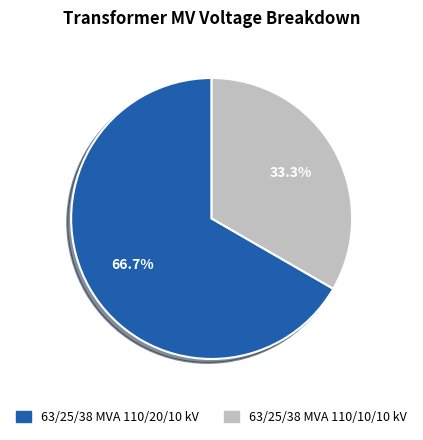

To the nearest percent, what is the difference between the 63/25/38 MVA 110/20/10 kV and 63/25/38 MVA 110/10/10 kV slice percentages?

33%